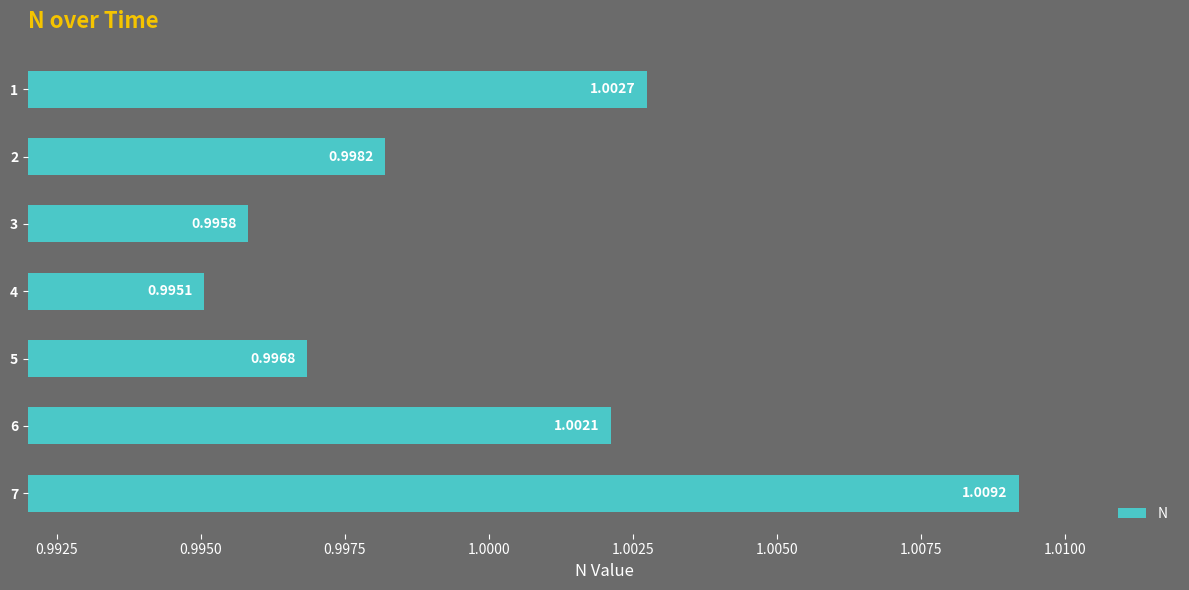

What is the sum of the values at 5 and 7?

2.0